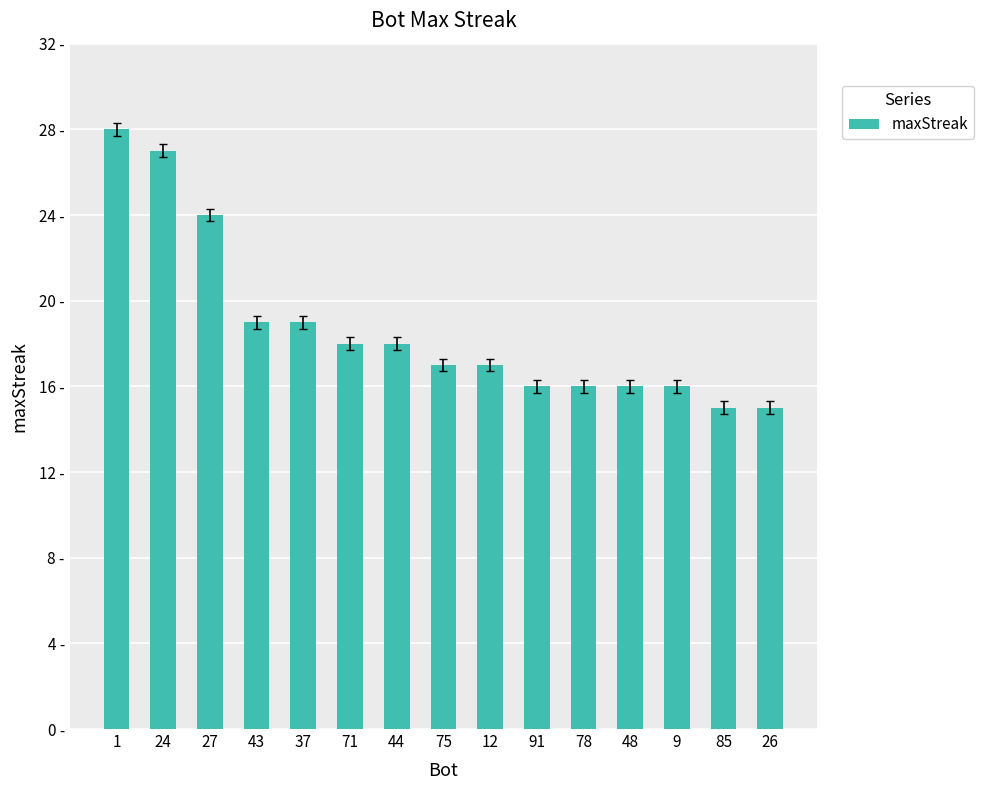

Reading left to right, extract all data points from this chart.

1=28	24=27	27=24	43=19	37=19	71=18	44=18	75=17	12=17	91=16	78=16	48=16	9=16	85=15	26=15